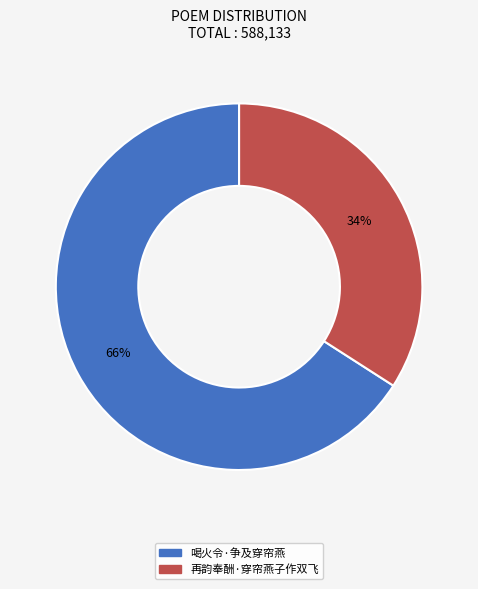

What is the ratio of the value at 喝火令·争及穿帘燕 to the value at 再韵奉酬·穿帘燕子作双飞?

1.9